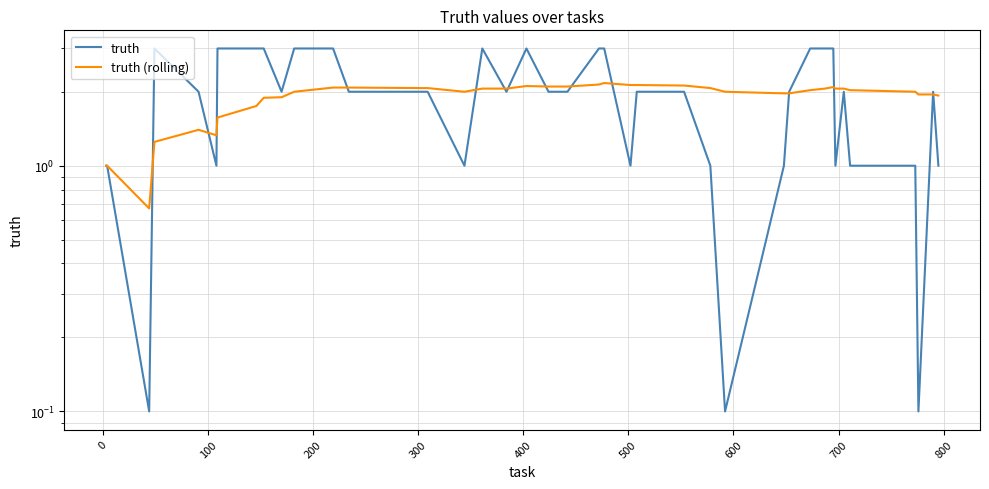

Which series has the widest spread of values?

truth